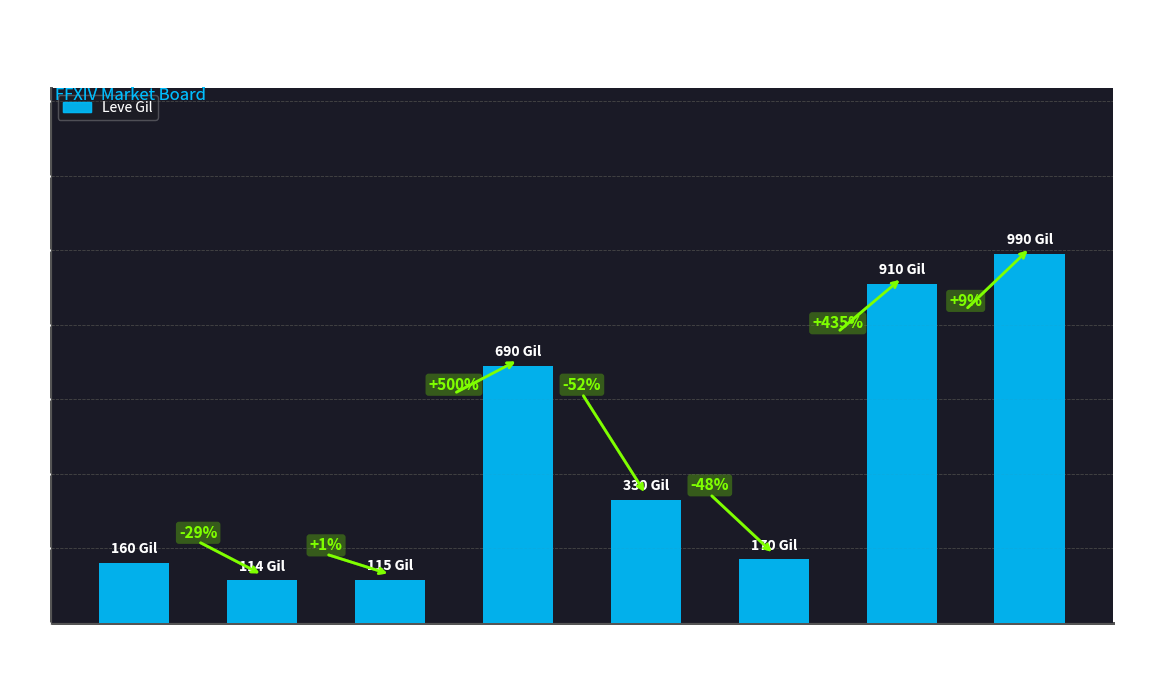

How many bars are there in total?

8